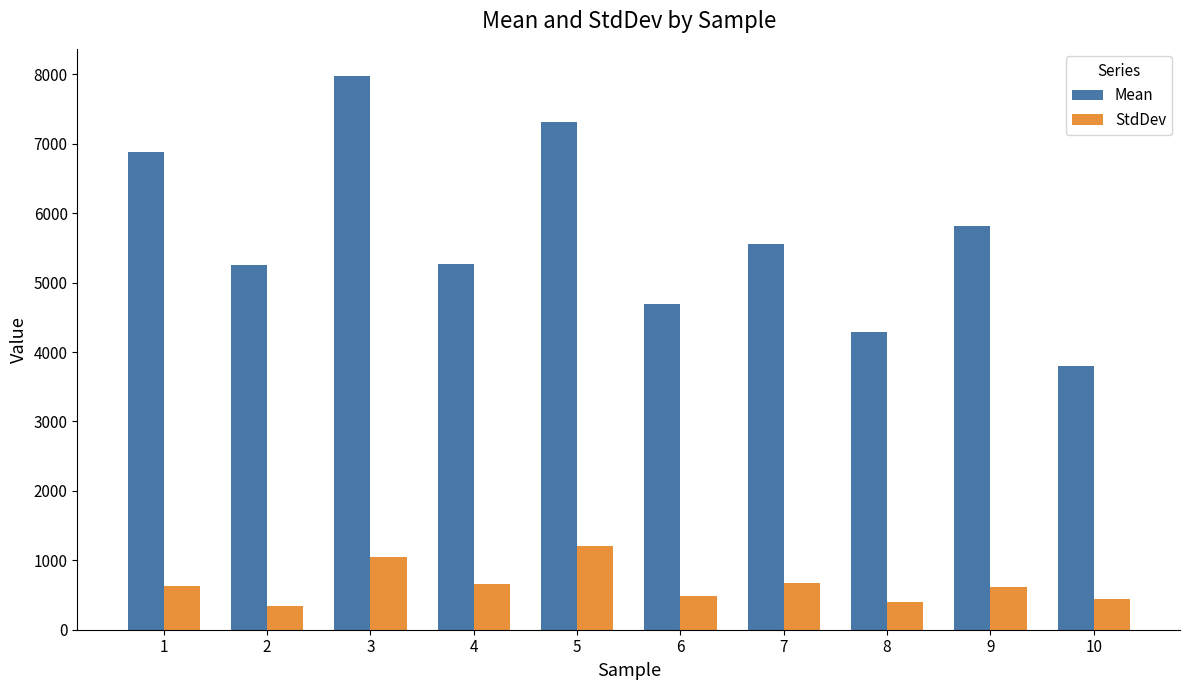

At 2, list the series in order from smallest to largest.

StdDev, Mean